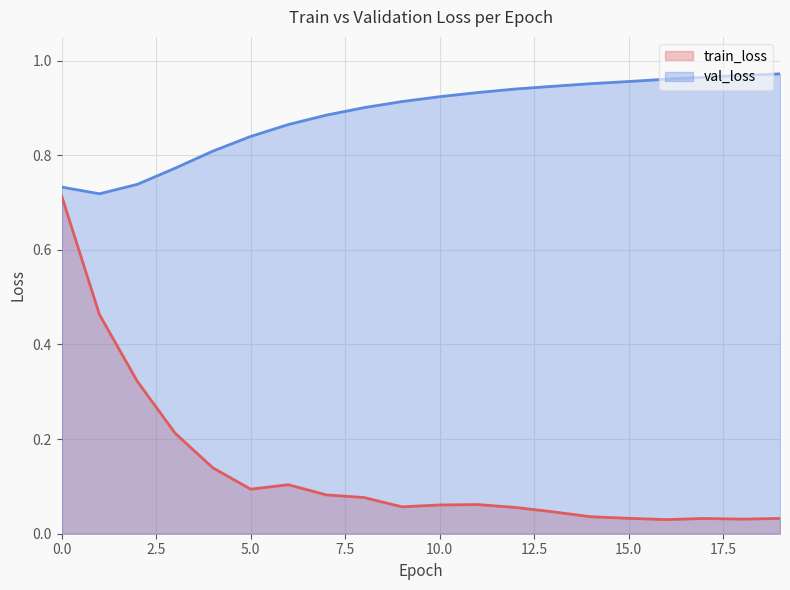

Reading left to right, what are all the values shown in this chart?

train_loss: 0=0.7	1=0.5	2=0.3	3=0.2	4=0.1	5=0.1	6=0.1	7=0.1	8=0.1	9=0.1	10=0.1	11=0.1	12=0.1	13=0.0	14=0.0	15=0.0	16=0.0	17=0.0	18=0.0	19=0.0
val_loss: 0=0.7	1=0.7	2=0.7	3=0.8	4=0.8	5=0.8	6=0.9	7=0.9	8=0.9	9=0.9	10=0.9	11=0.9	12=0.9	13=0.9	14=1.0	15=1.0	16=1.0	17=1.0	18=1.0	19=1.0